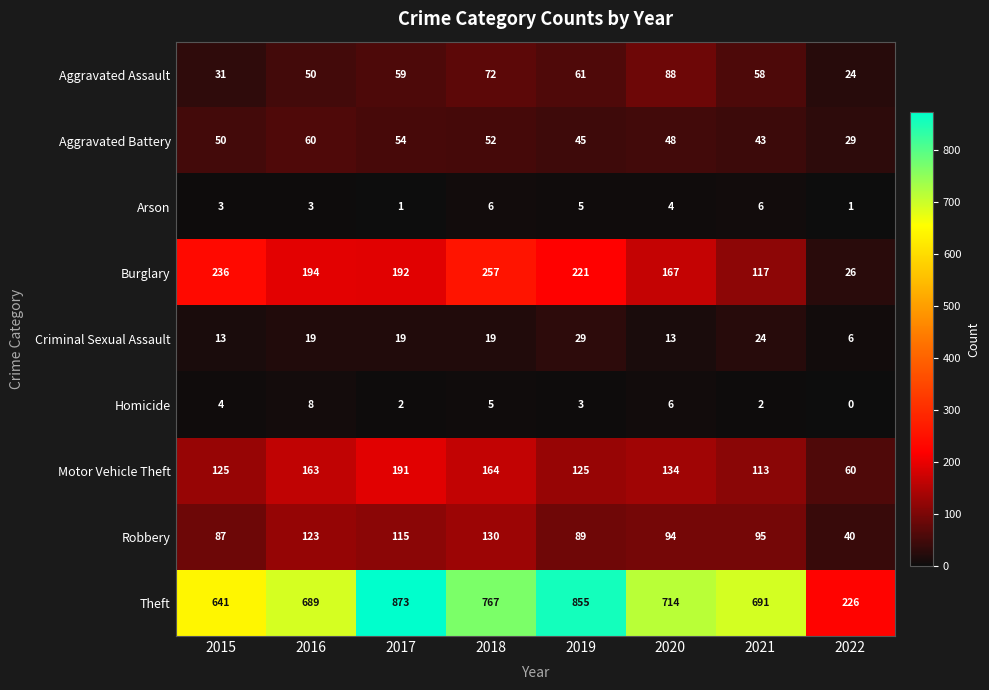

True or false: Aggravated Battery has a value of 43 at 2021.

True